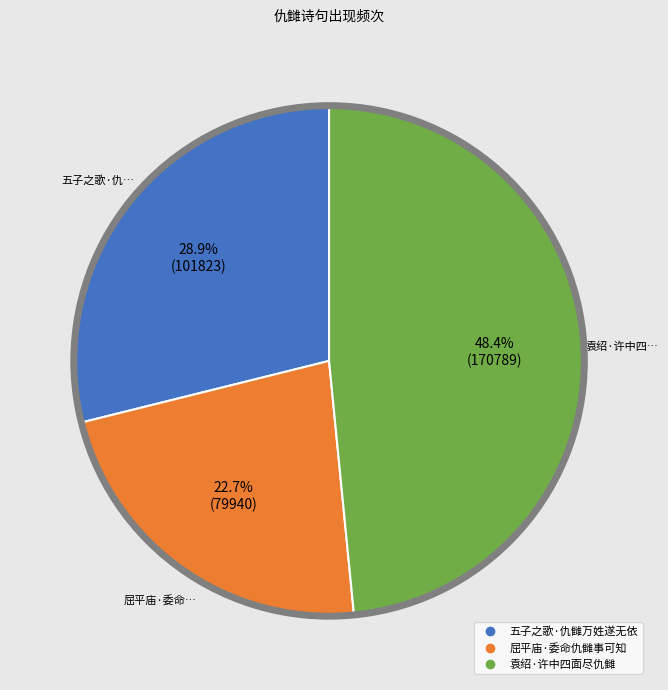

Count the number of slices in the pie.

3